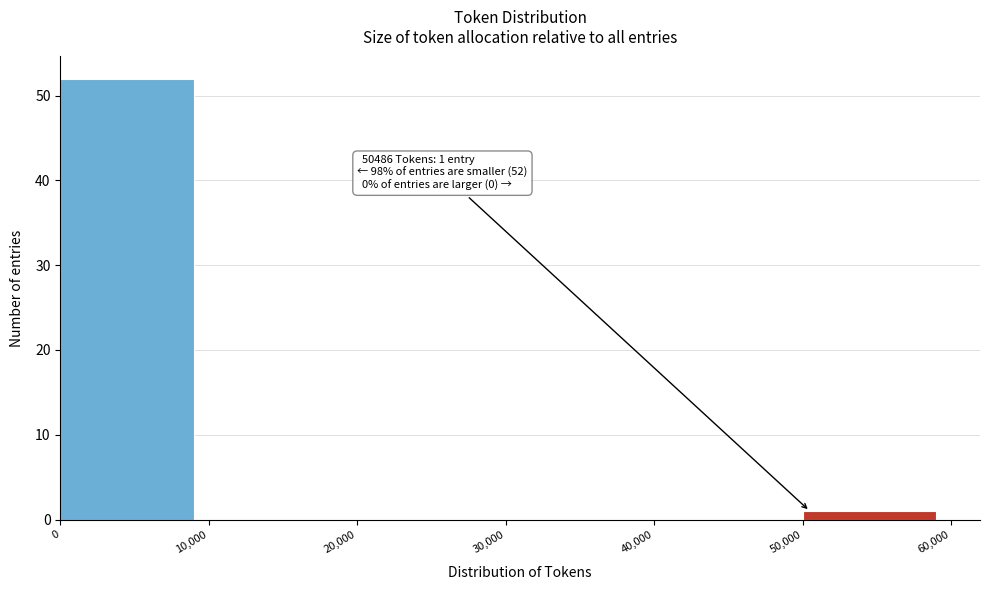

Over which range of the x-axis is the bar tallest?

0 to 10,000